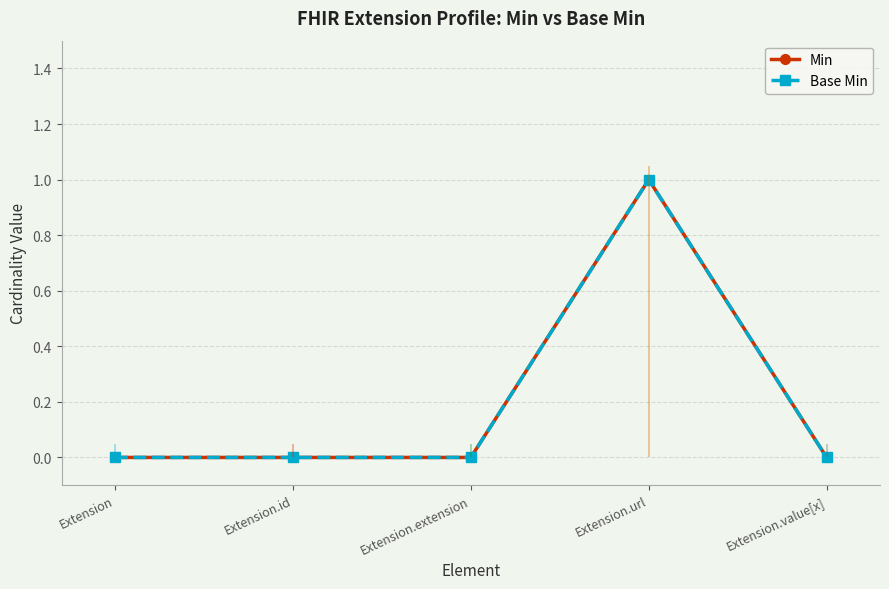

What are all the series names shown in the legend?

Min, Base Min